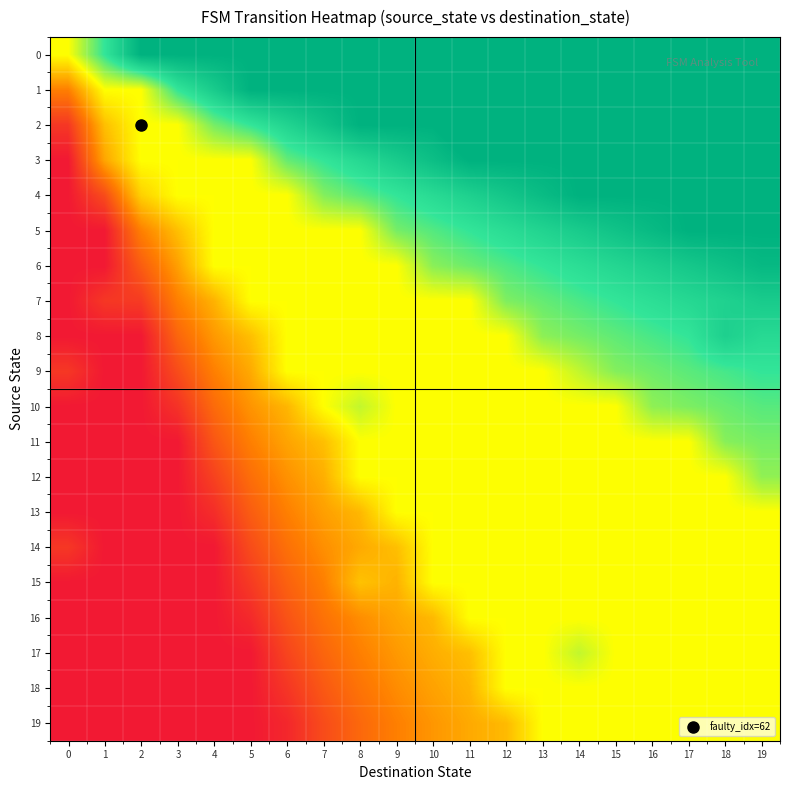

At which category is the sum across all series the highest?

19